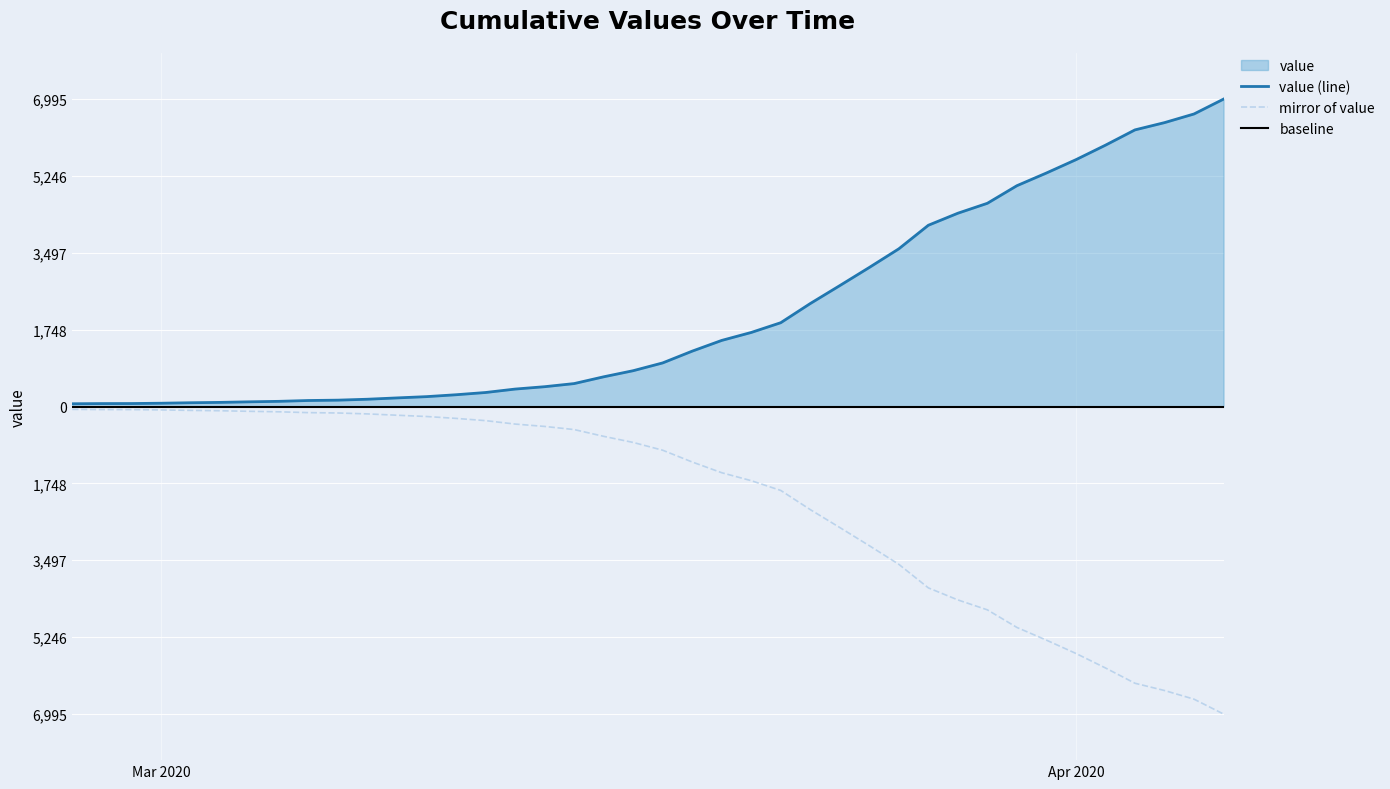

True or false: the data has more than 0 interior local peaks.

False